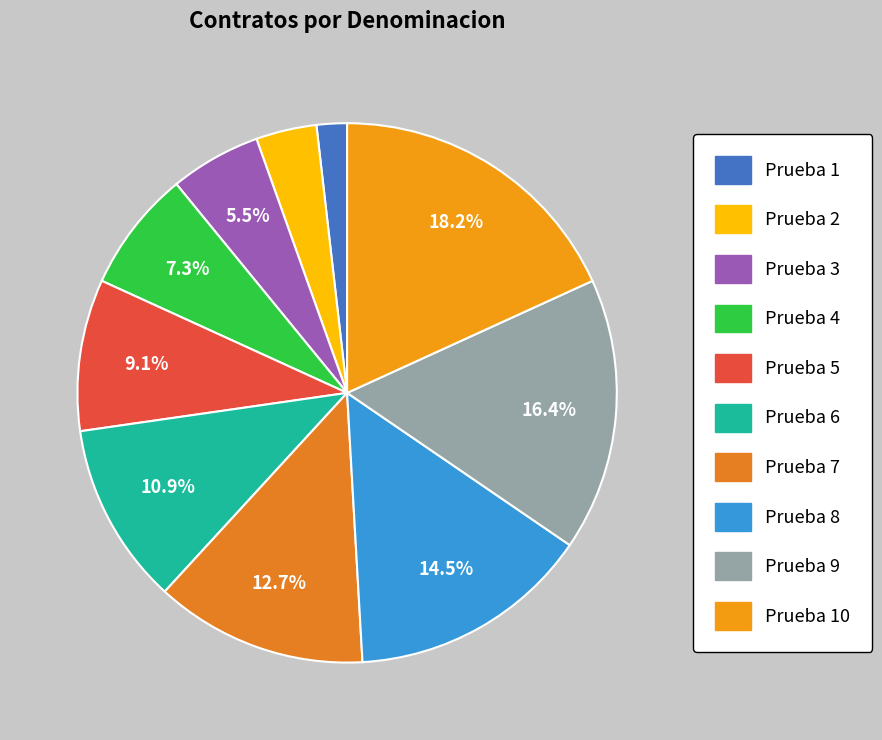

To the nearest percent, what is the combined percentage of Prueba 8 and Prueba 5?

24%